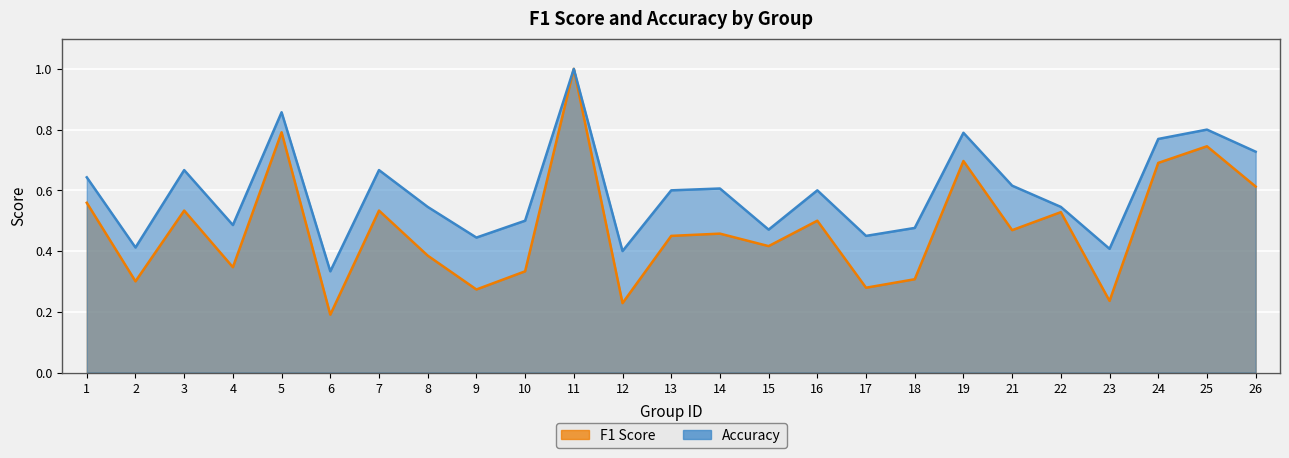

What are all the series names shown in the legend?

f1, accuracy